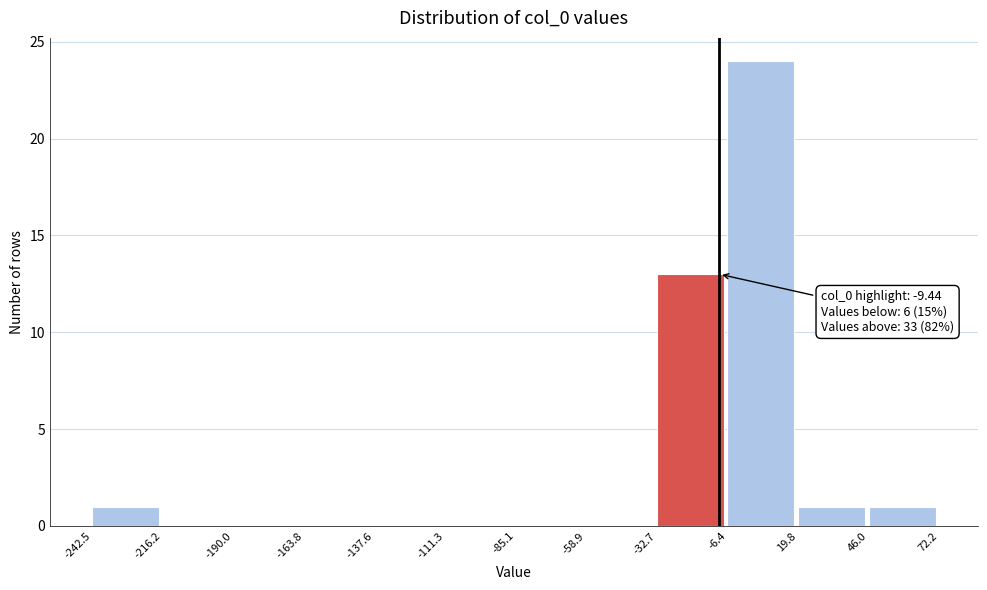

Which range on the x-axis has the tallest bar?

-6.4 to 19.8